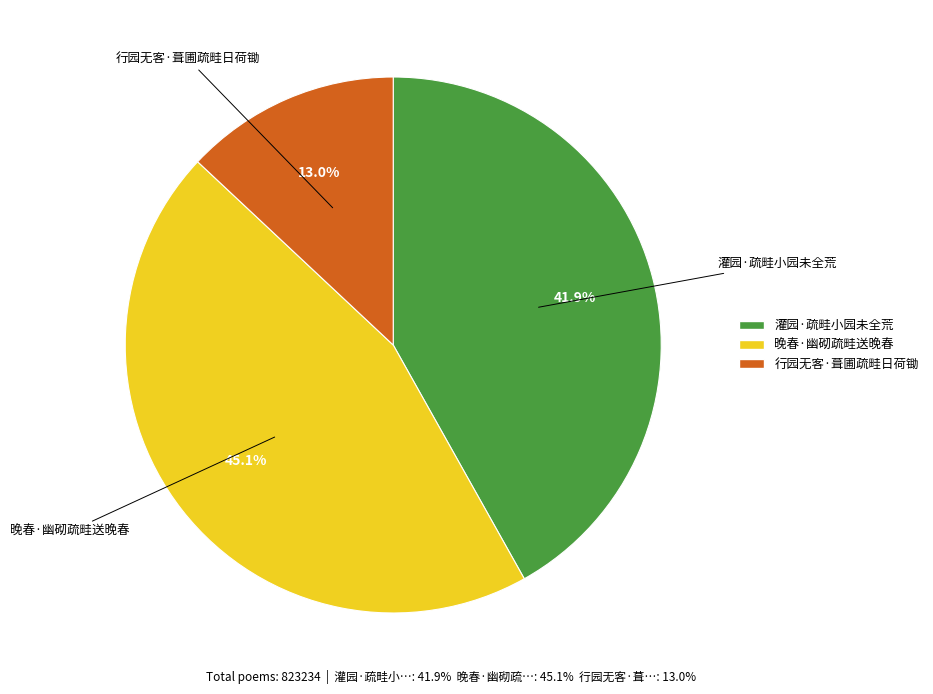

How many slices are in this pie chart?

3